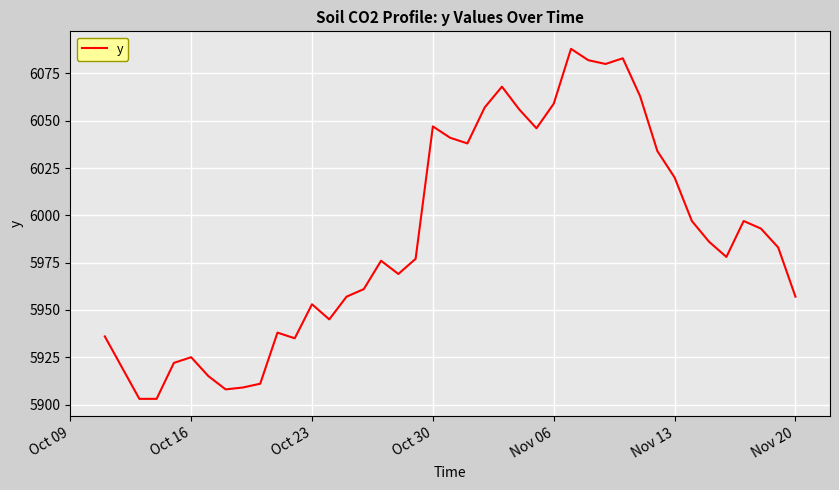

What is the greatest value displayed?

6088